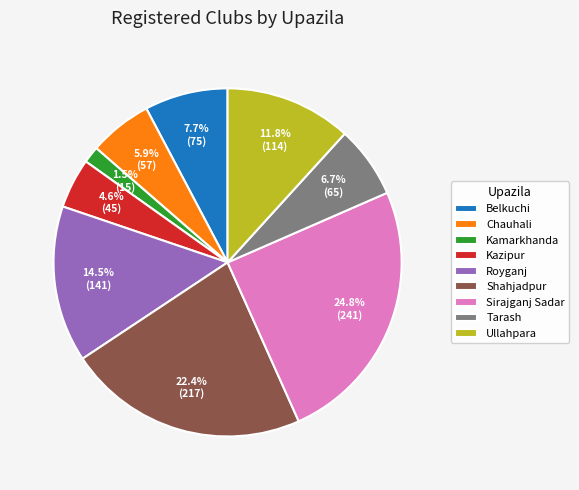

Which has a higher value, Shahjadpur or Ullahpara?

Shahjadpur